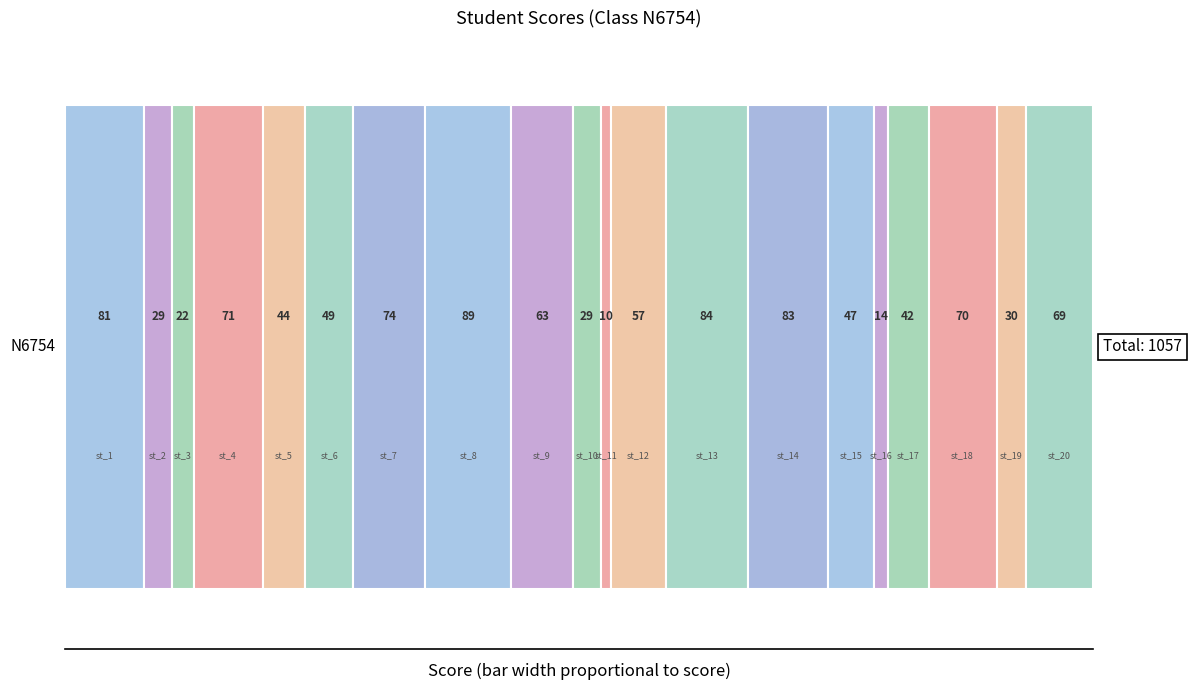

Is it true that the value at st_5 is 66?

False